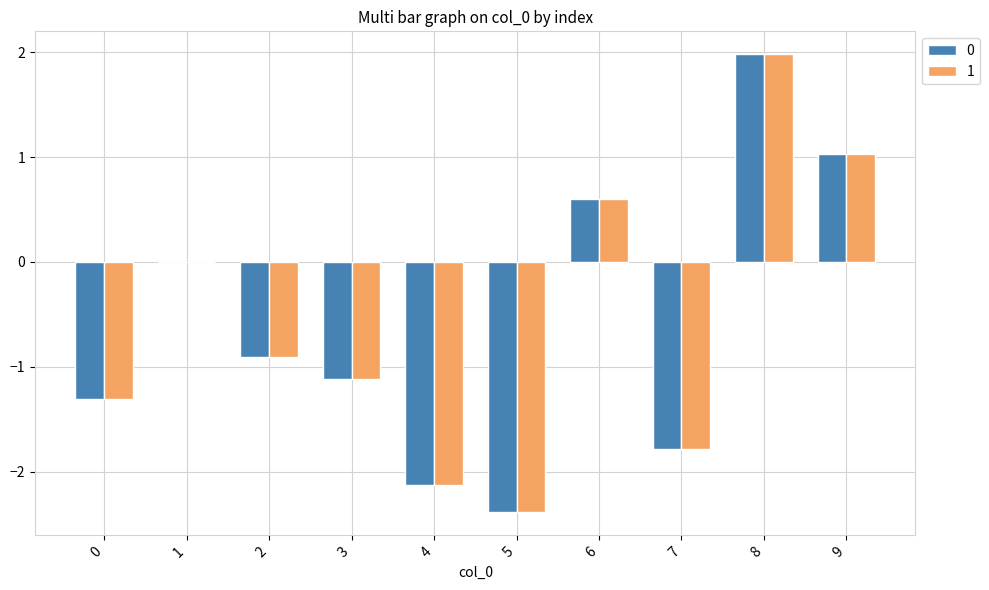

What is the maximum value shown in the chart?

2.0